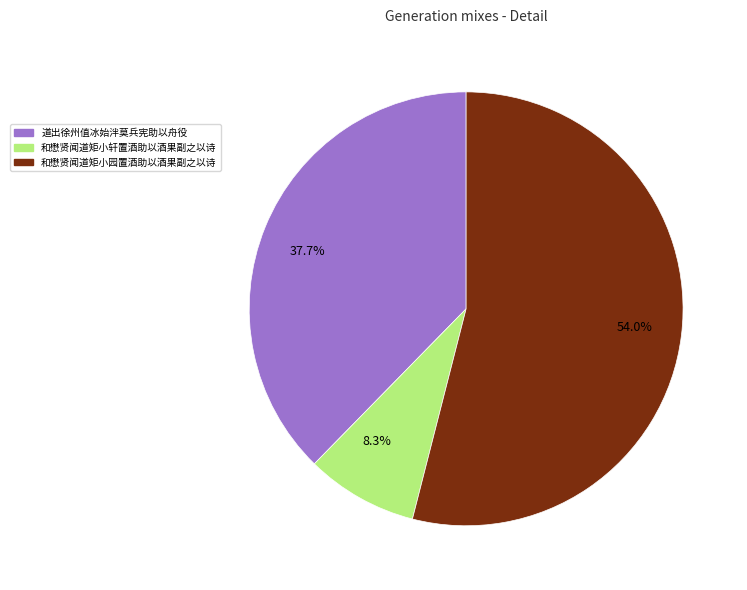

Do 8.3% and 37.7% together represent more than half of the pie?

No